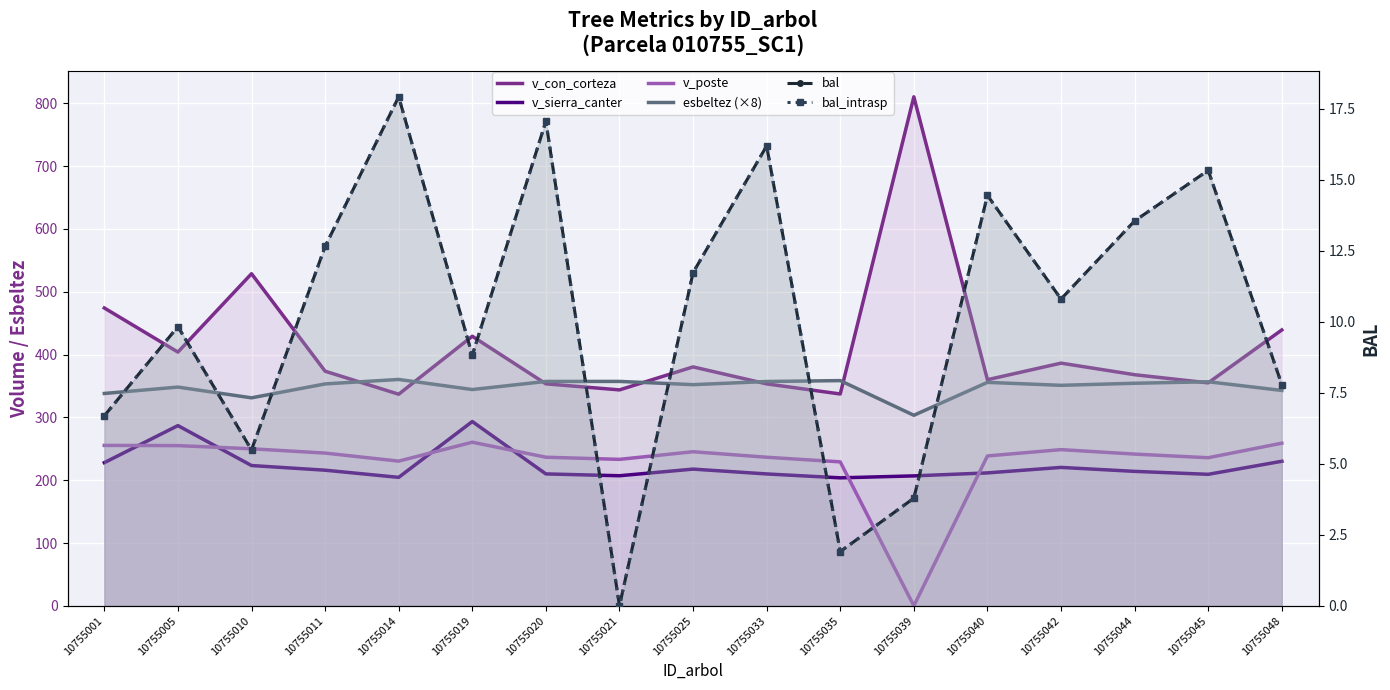

Reading right to left, extract all data points from this chart.

v_con_corteza: 439.2	355.0	367.9	386.4	360.0	810.4	337.2	353.3	380.4	343.8	353.4	429.2	336.9	373.5	528.7	404.0	474.2
v_sierra_canter: 230.1	209.4	214.1	220.4	211.6	206.9	203.8	210.0	217.7	207.1	210.0	293.4	204.5	215.9	223.4	286.9	227.9
v_poste: 258.9	235.8	241.6	248.7	238.6	0.0	229.2	236.5	245.3	233.2	236.6	260.5	230.4	243.2	250.0	255.1	255.4
esbeltez (×8): 342.9	356.7	354.3	351.0	355.8	303.4	358.6	357.1	352.1	357.3	357.2	344.3	360.4	353.3	331.1	348.2	338.1
bal: 7.8	15.3	13.6	10.8	14.4	3.8	1.9	16.2	11.7	0.0	17.1	8.8	17.9	12.7	5.5	9.8	6.7
bal_intrasp: 7.8	15.3	13.6	10.8	14.4	3.8	1.9	16.2	11.7	0.0	17.1	8.8	17.9	12.7	5.5	9.8	6.7